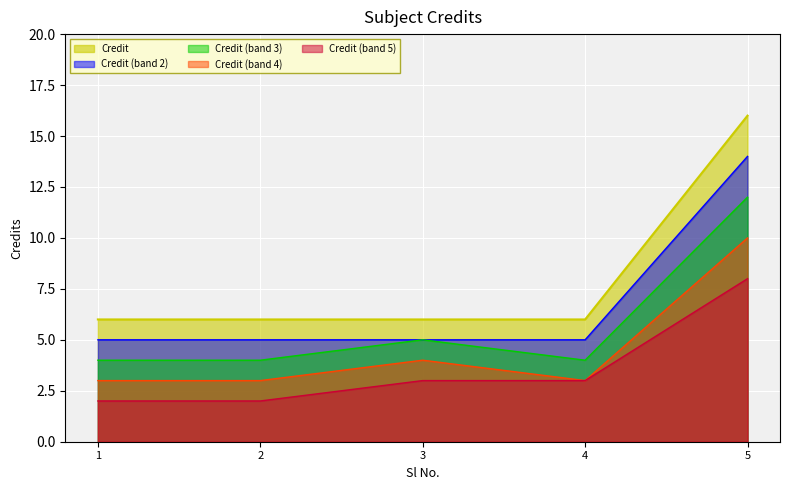

The chart shows a value of 6 at 4. True or false?

True